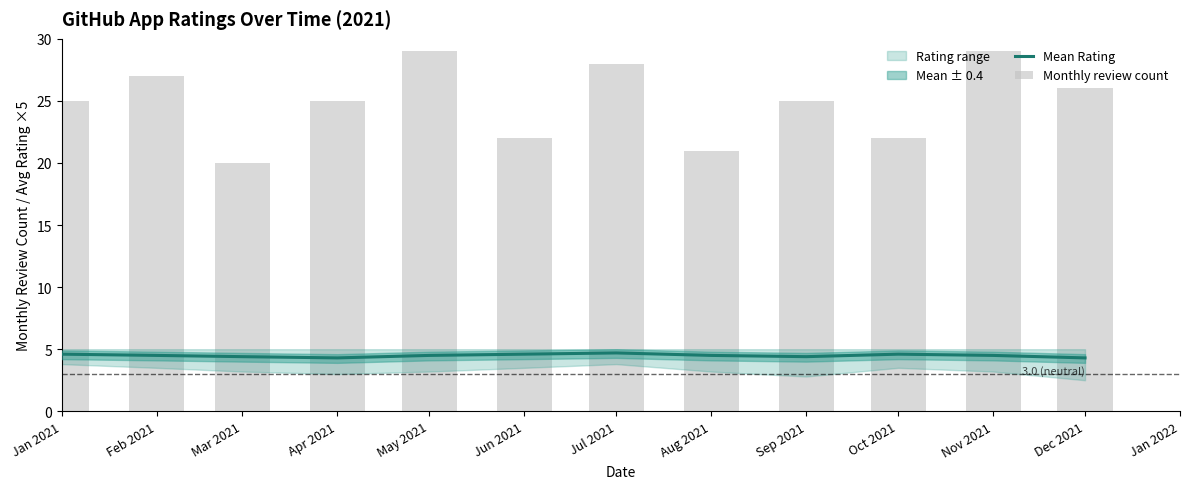

What is the label of the 8th bar from the left?

Aug 2021